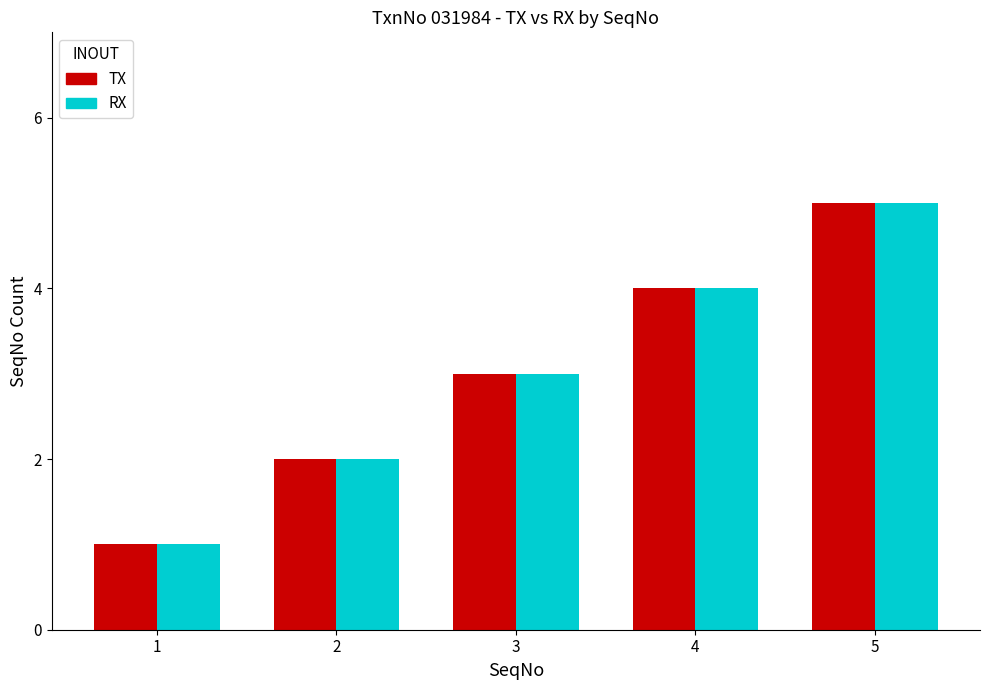

List the labels in order of RX value, smallest first.

1, 2, 3, 4, 5